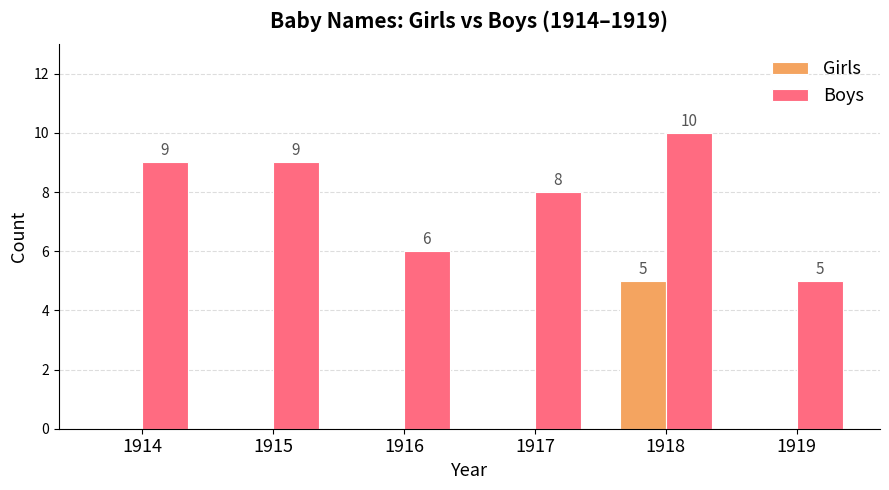

At which category is the sum across all series the highest?

1918